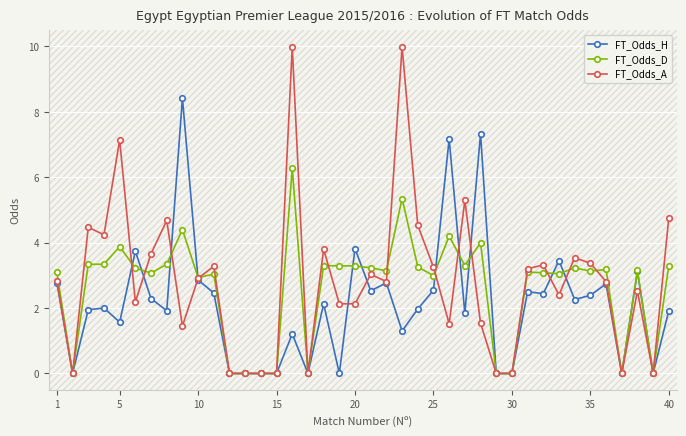

What is the maximum value for FT_Odds_A?

10.0